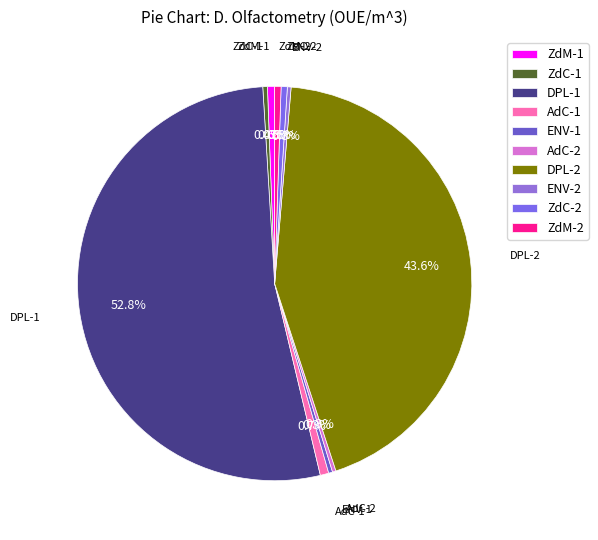

The ENV-2 slice represents 0% of the pie. True or false?

True